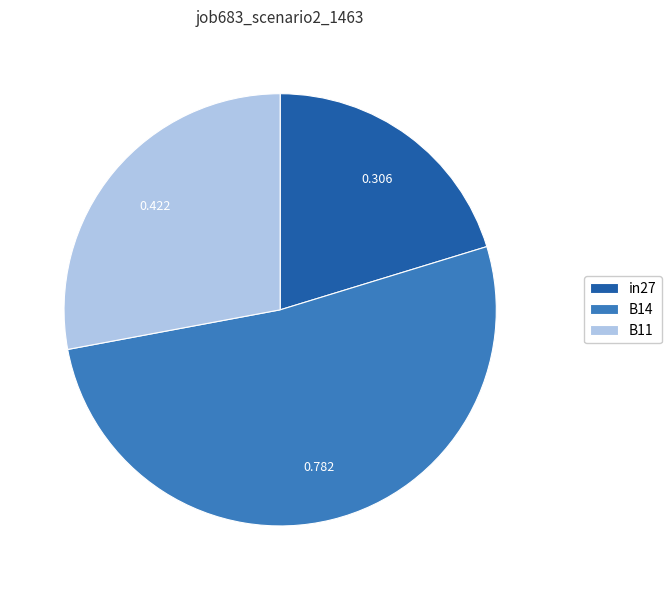

Is it true that B14 is 52% of the pie?

True